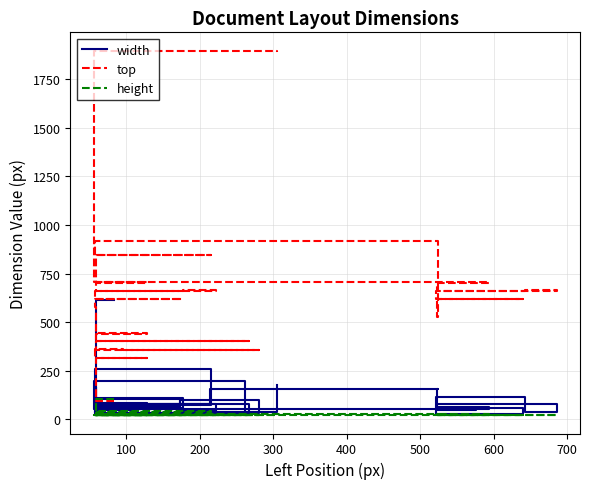

How many distinct data groups are displayed?

3